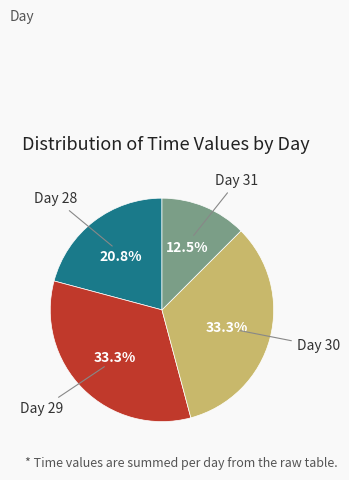

How many segments does this pie chart have?

4